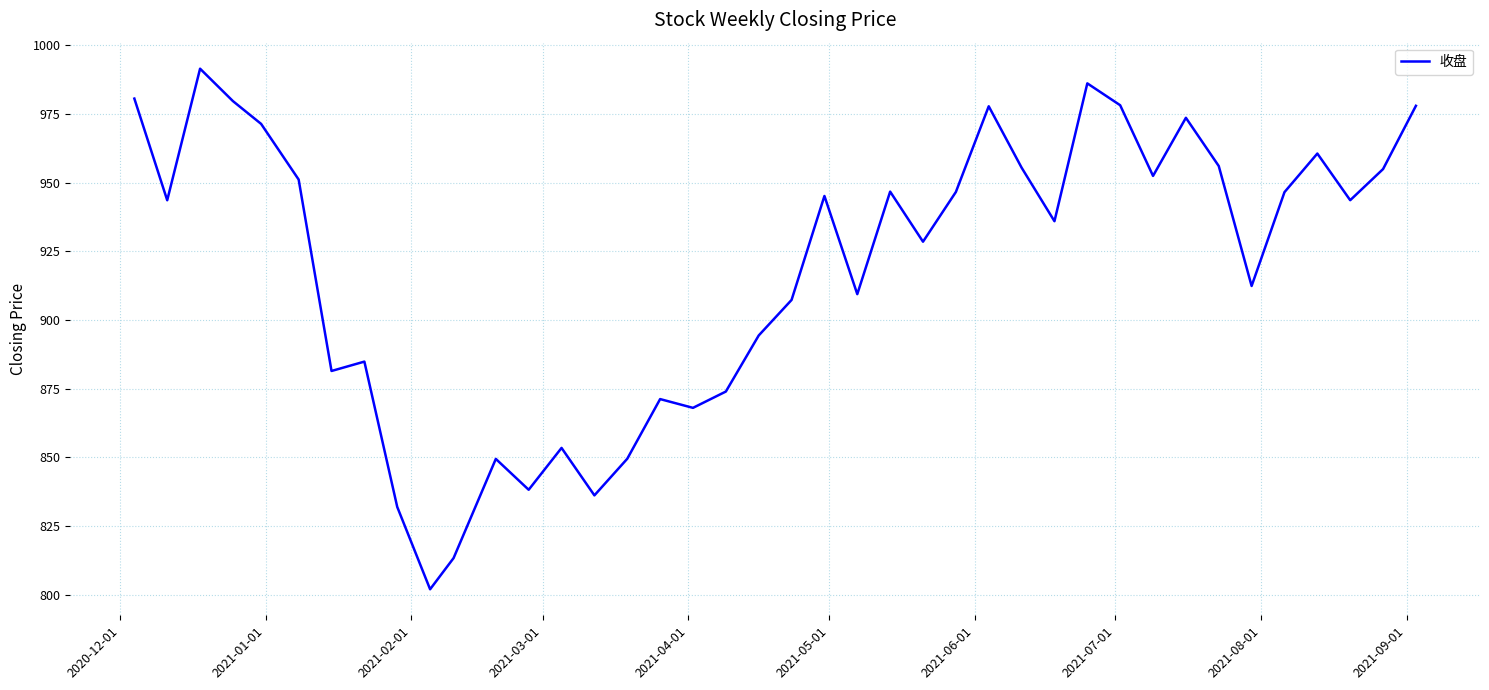

What is the smallest value displayed?

802.1